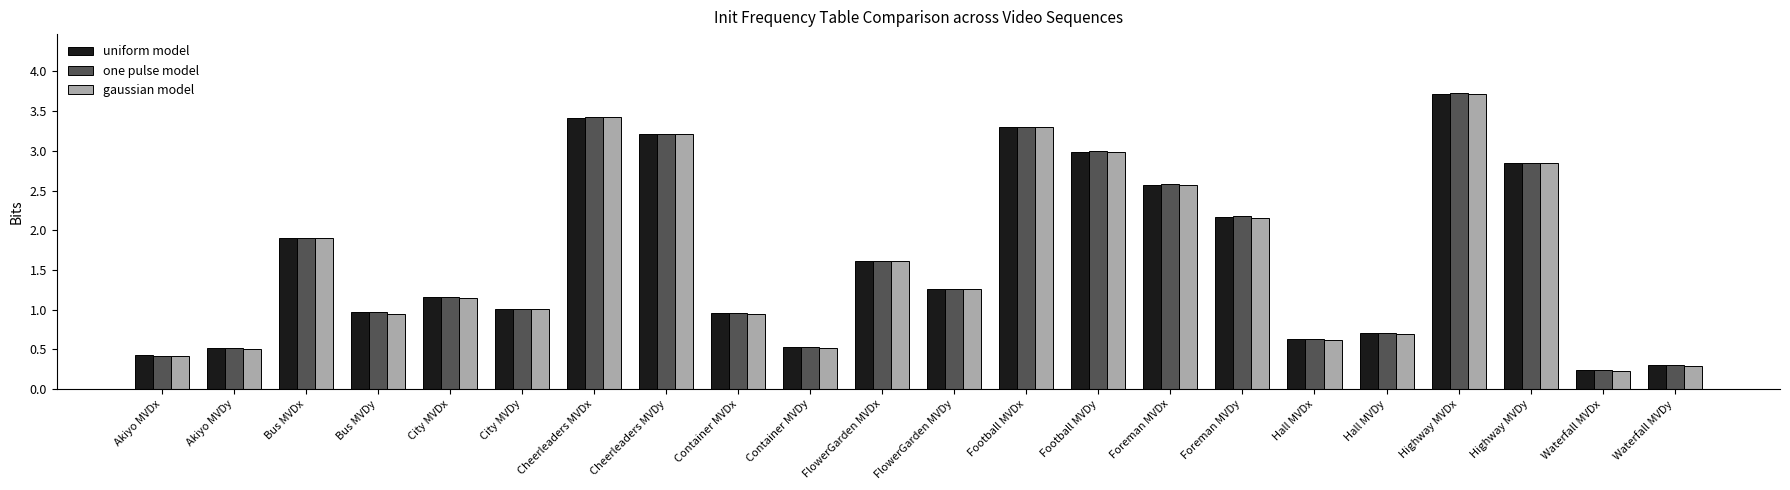

How many bars are there in total?

66